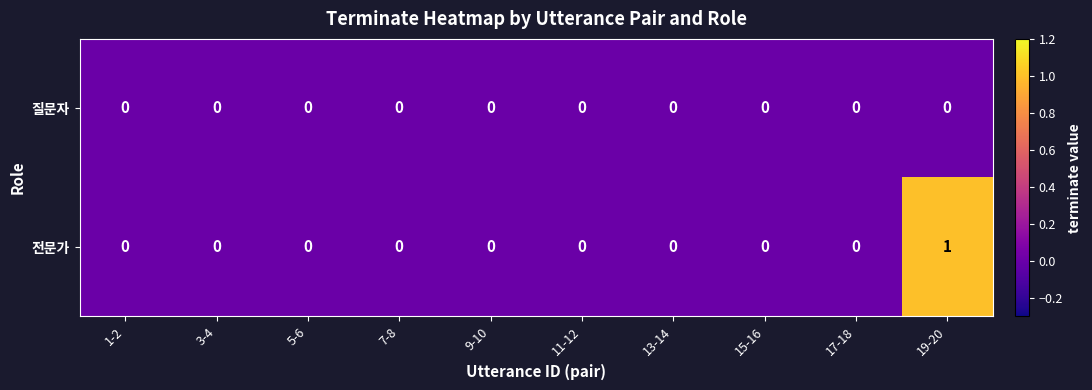

Count the 전문가 values in the range 0 to 1.

10